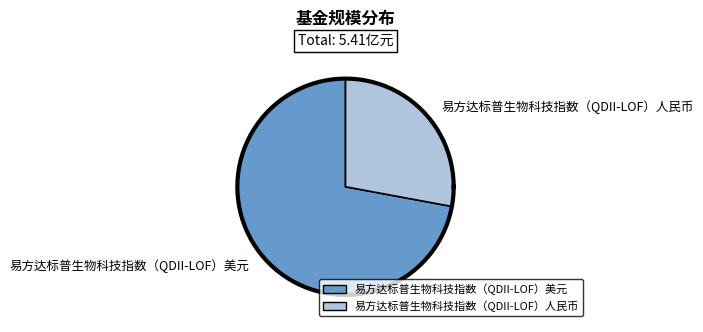

Count the number of slices in the pie.

2